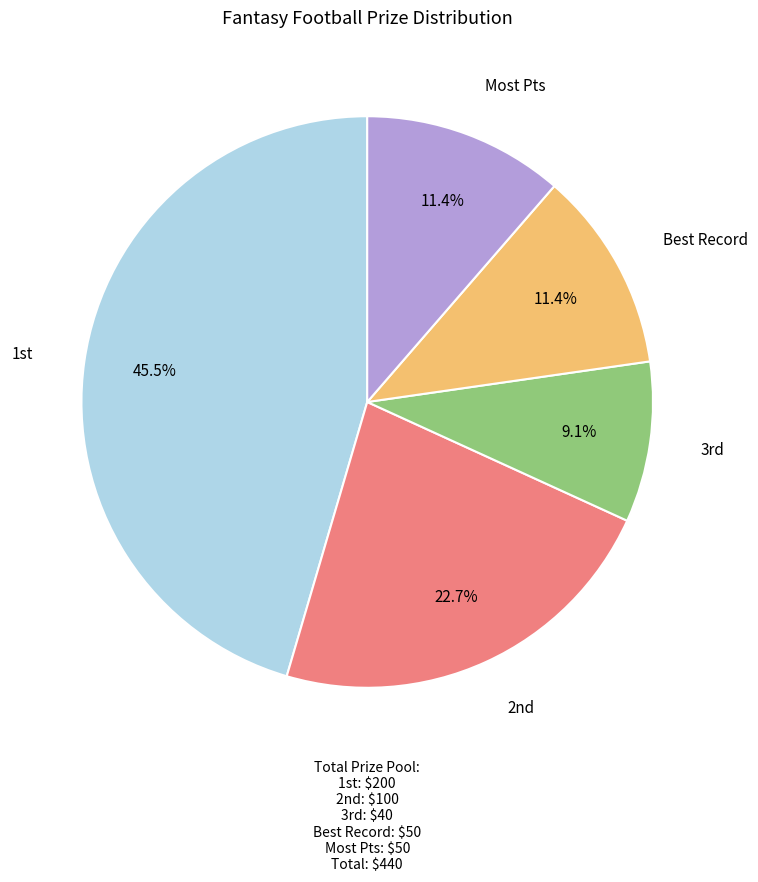

Which slice is the largest?

1st